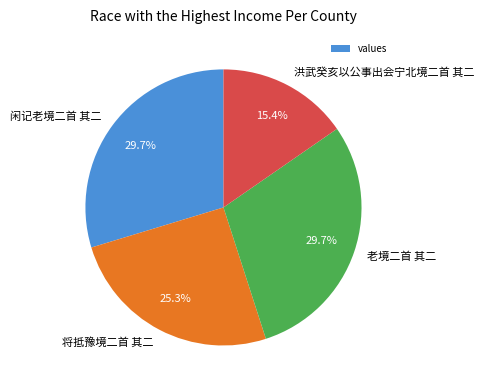

The 老境二首 其二 slice represents 24% of the pie. True or false?

False